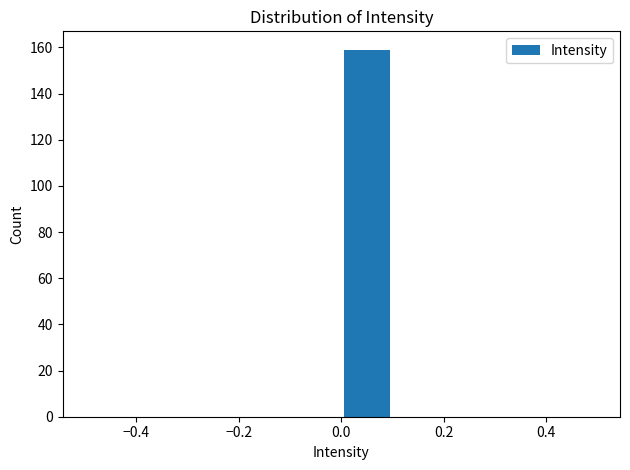

Reading left to right, list every bar in this chart as the range it spans on the x-axis followed by its height. The values are not printed on the chart, so give them approximately, as read against the axis.

-0.5 to -0.4: 0
-0.4 to -0.3: 0
-0.3 to -0.2: 0
-0.2 to -0.1: 0
-0.1 to 0.0: 0
0.0 to 0.1: 160
0.1 to 0.2: 0
0.2 to 0.3: 0
0.3 to 0.4: 0
0.4 to 0.5: 0